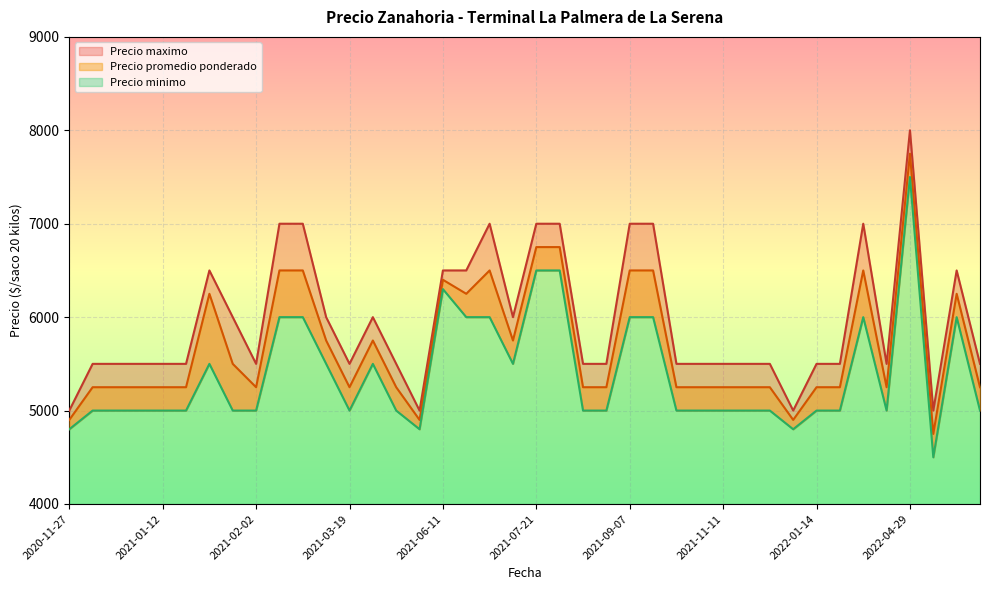

Does the chart display data point markers on the line(s)?

No